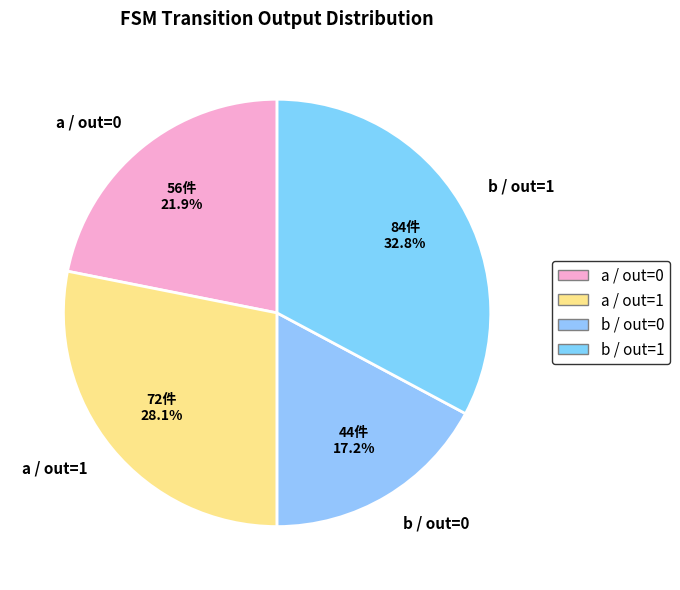

What percentage do a / out=0 and b / out=1 together represent?

54.7%